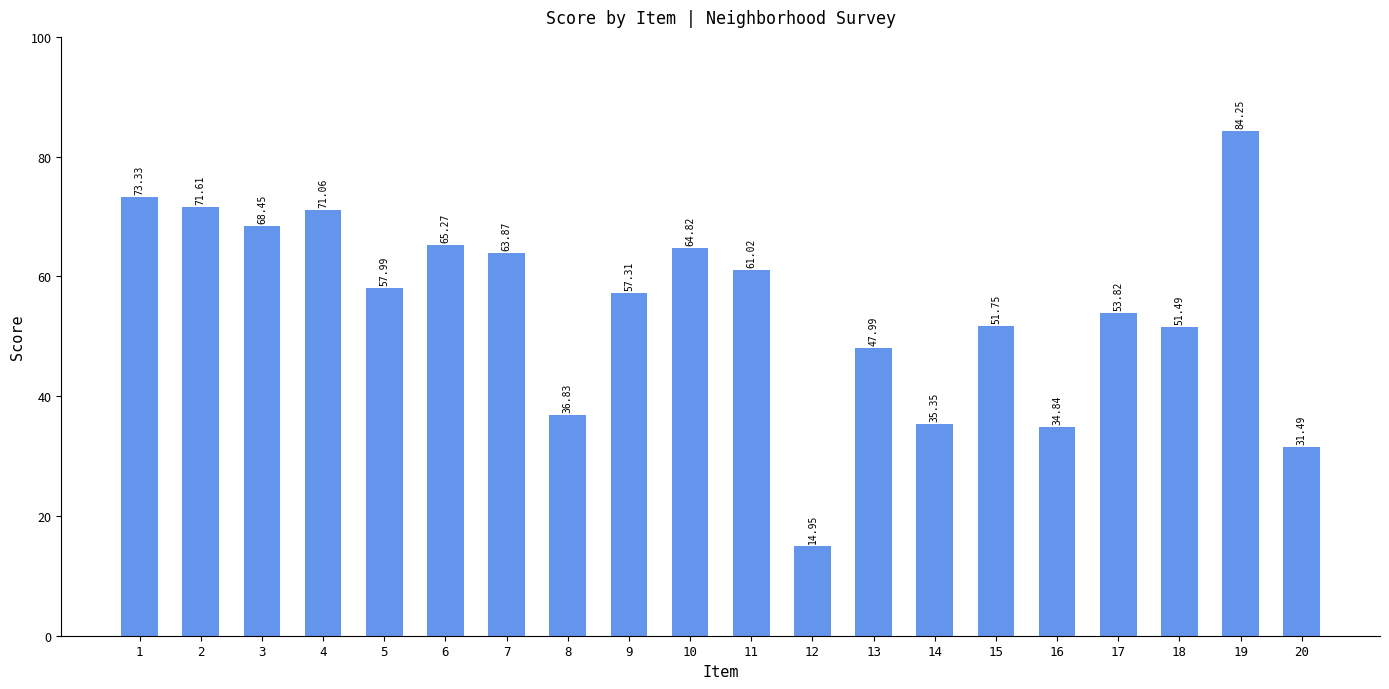

The value at 19 is 84.2. True or false?

True